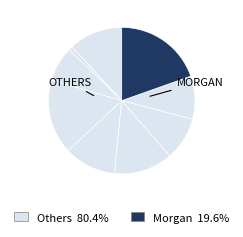

Count the number of slices in the pie.

9